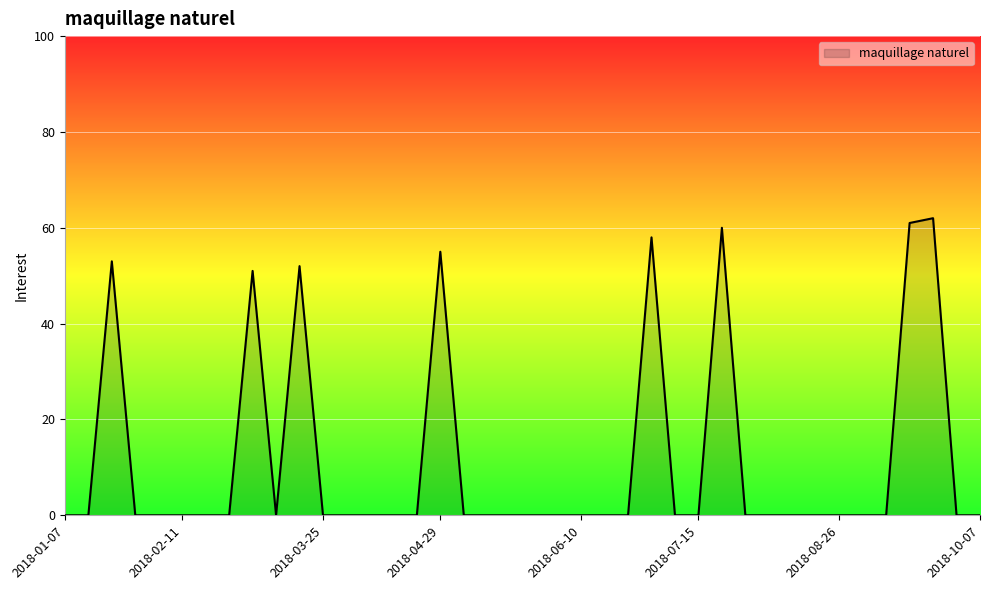

What is the difference between the maximum and minimum values?

62